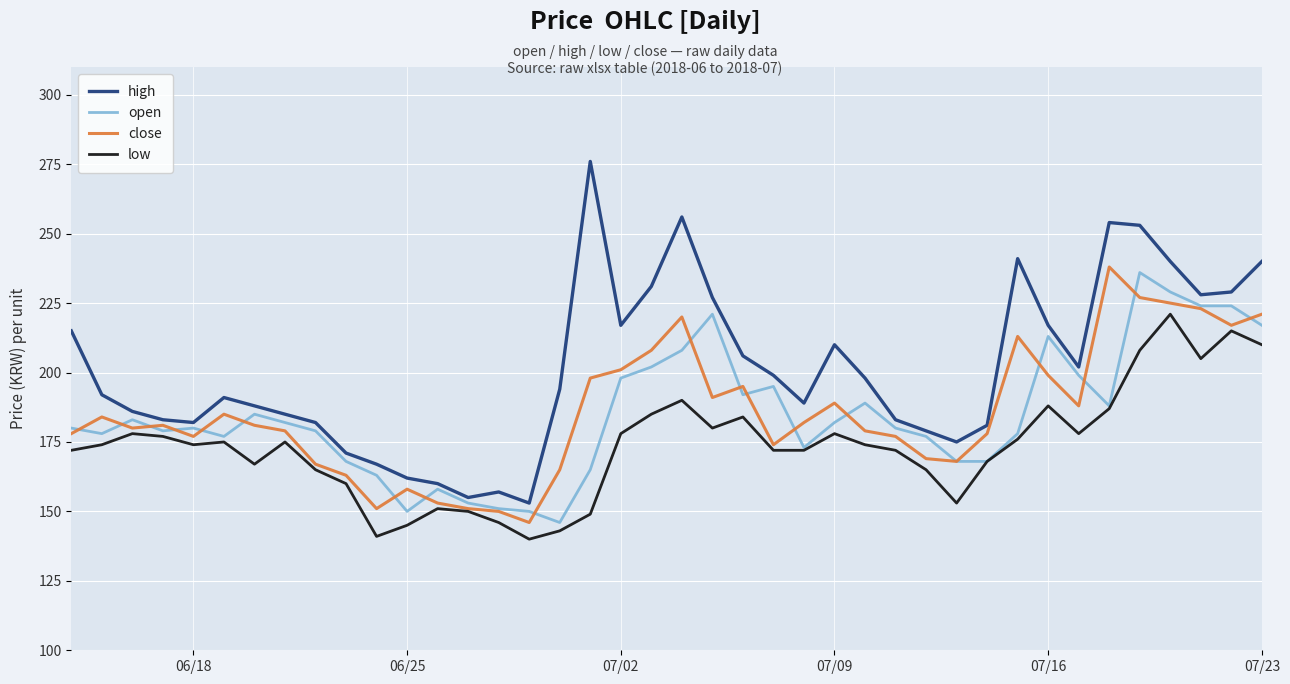

Count the number of data series in this chart.

4